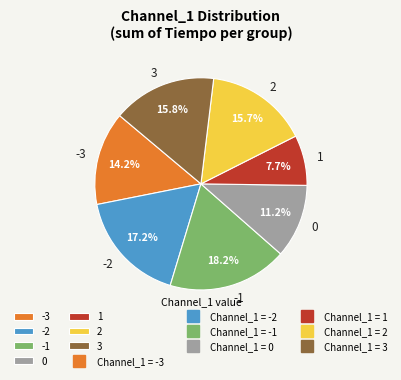

Does 1 account for over 50% of the chart?

No